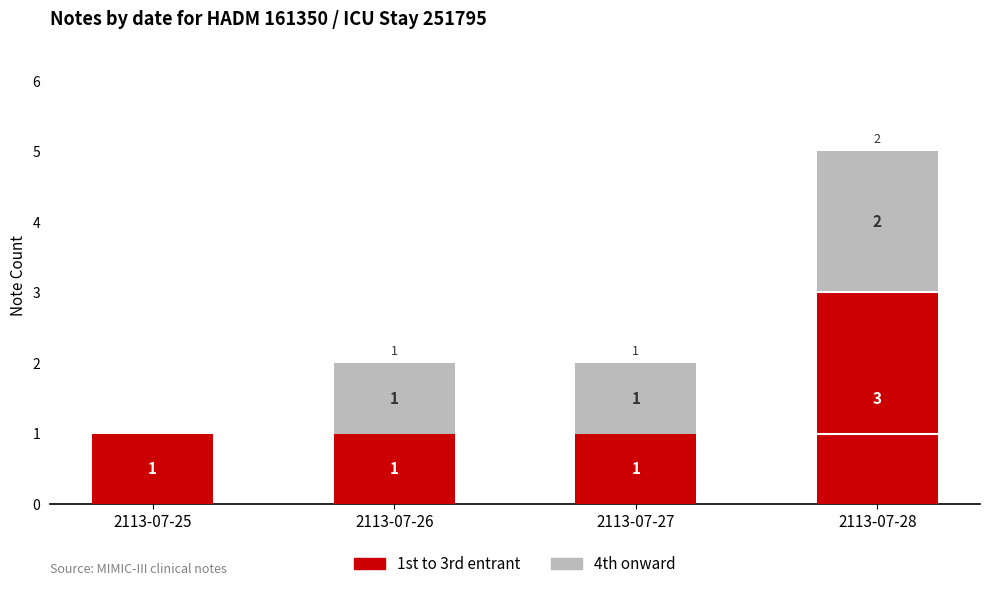

What is the total value across all series at 2113-07-28?

5